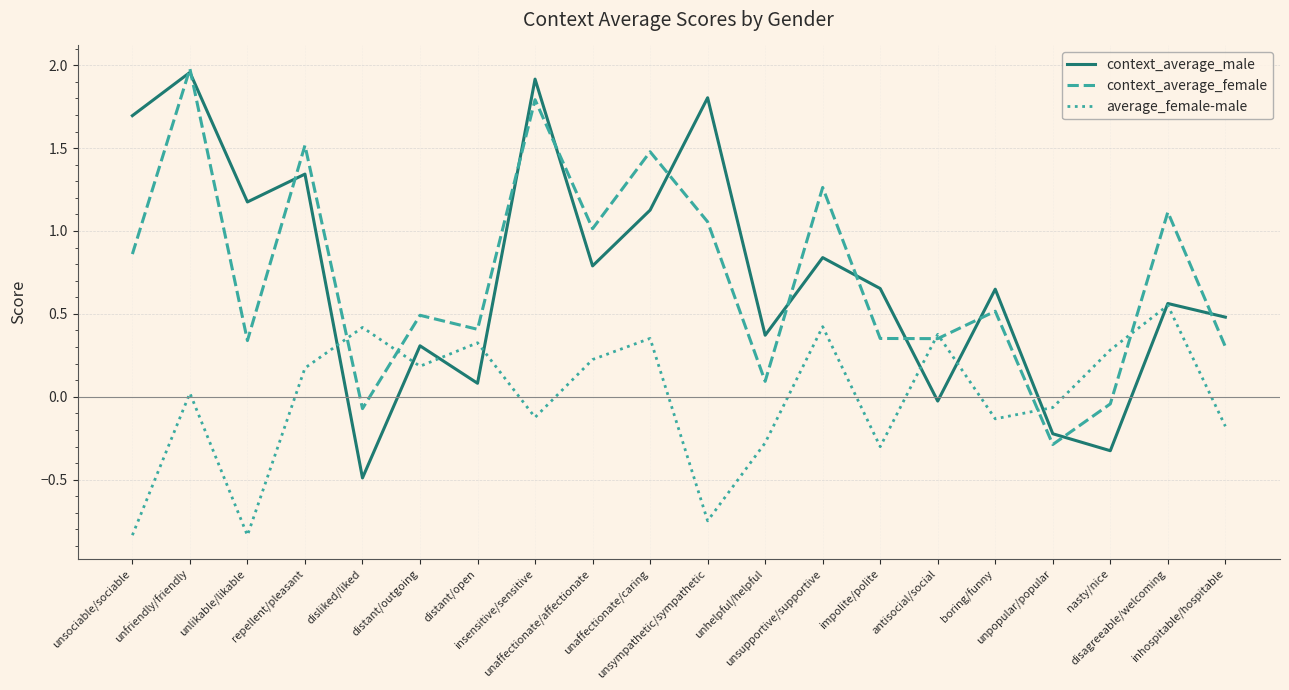

What position from the right is unaffectionate/affectionate?

12